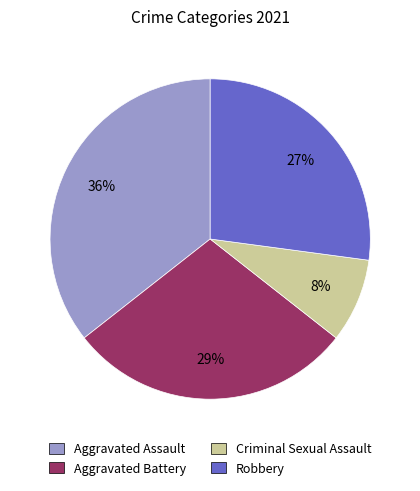

What percentage is the Aggravated Battery slice, to the nearest percent?

29%